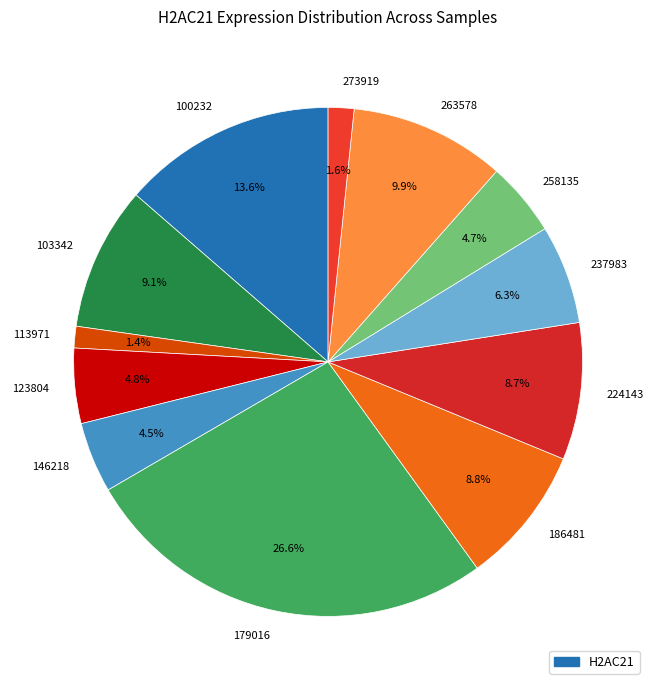

Is 258135 the majority of the pie?

No